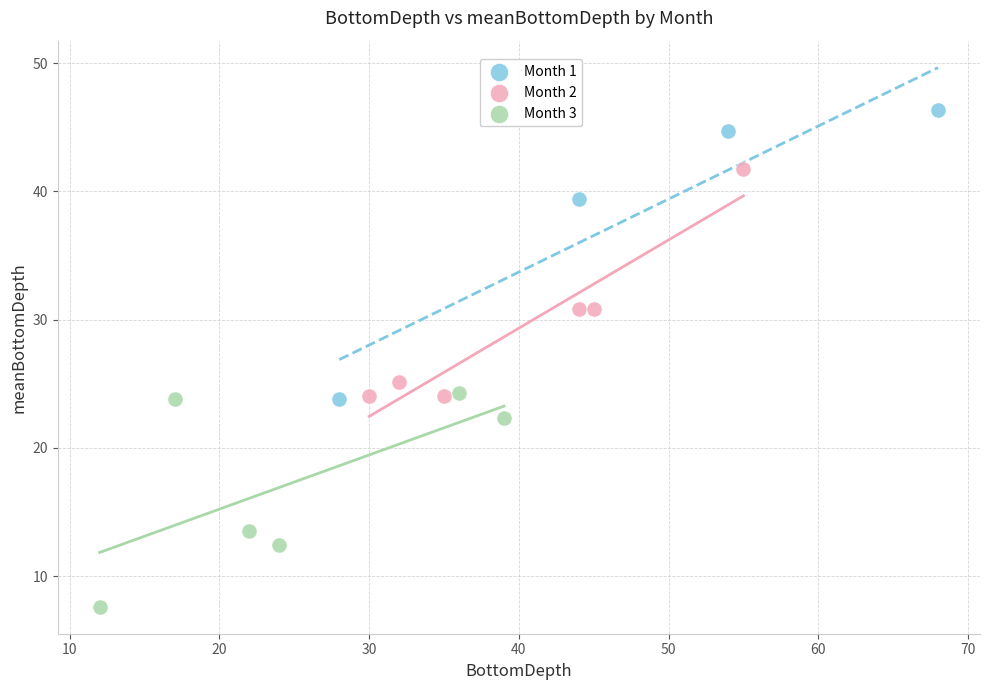

What are all the series names shown in the legend?

Month 1, Month 2, Month 3